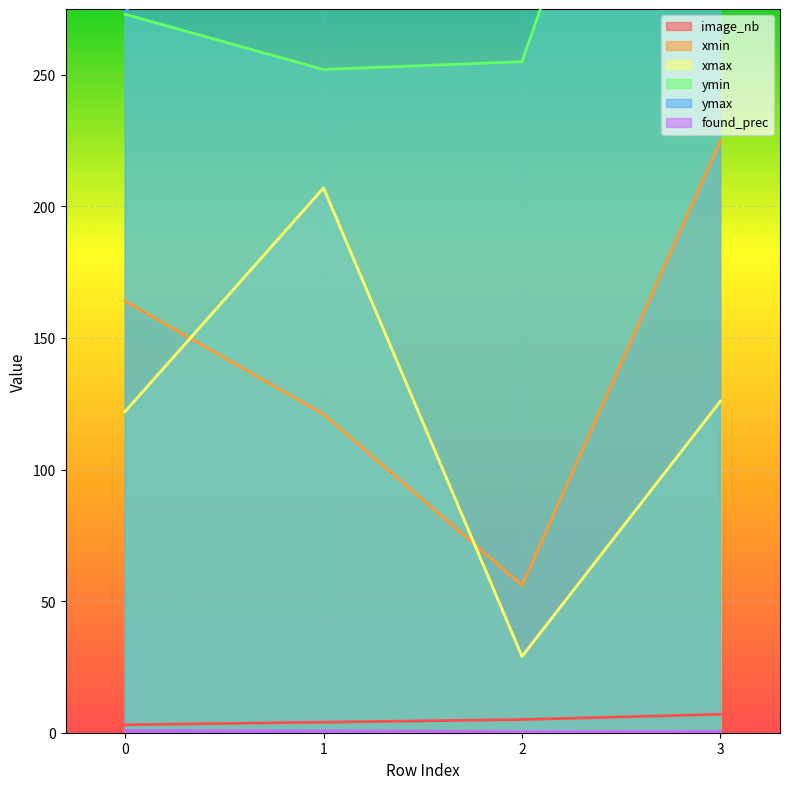

Where is the first local minimum for found_prec?

2